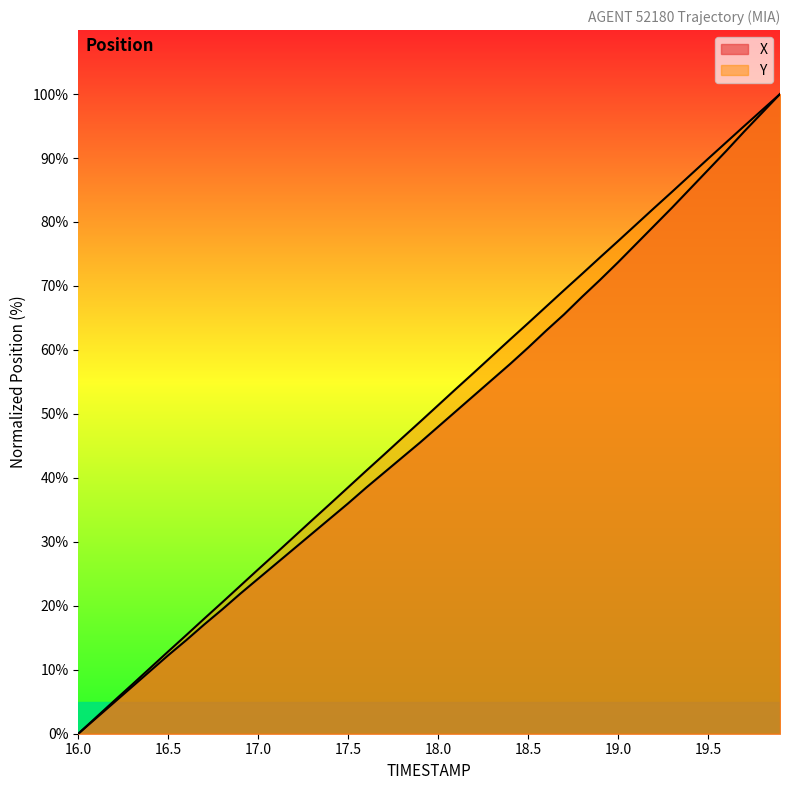

At how many categories does at least one series exceed 6?

37